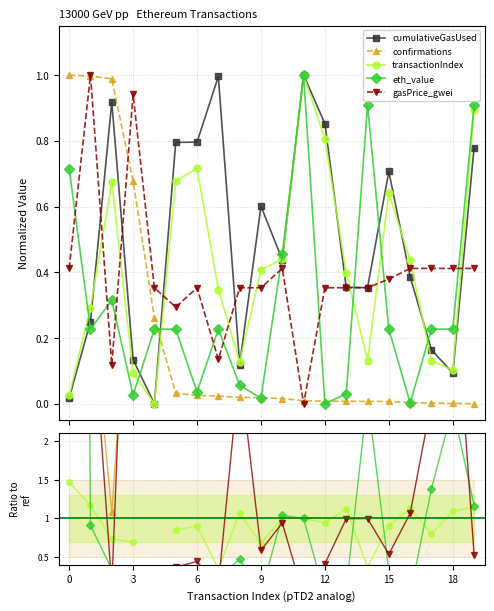

How many interior local peaks does the eth_value series have?

4